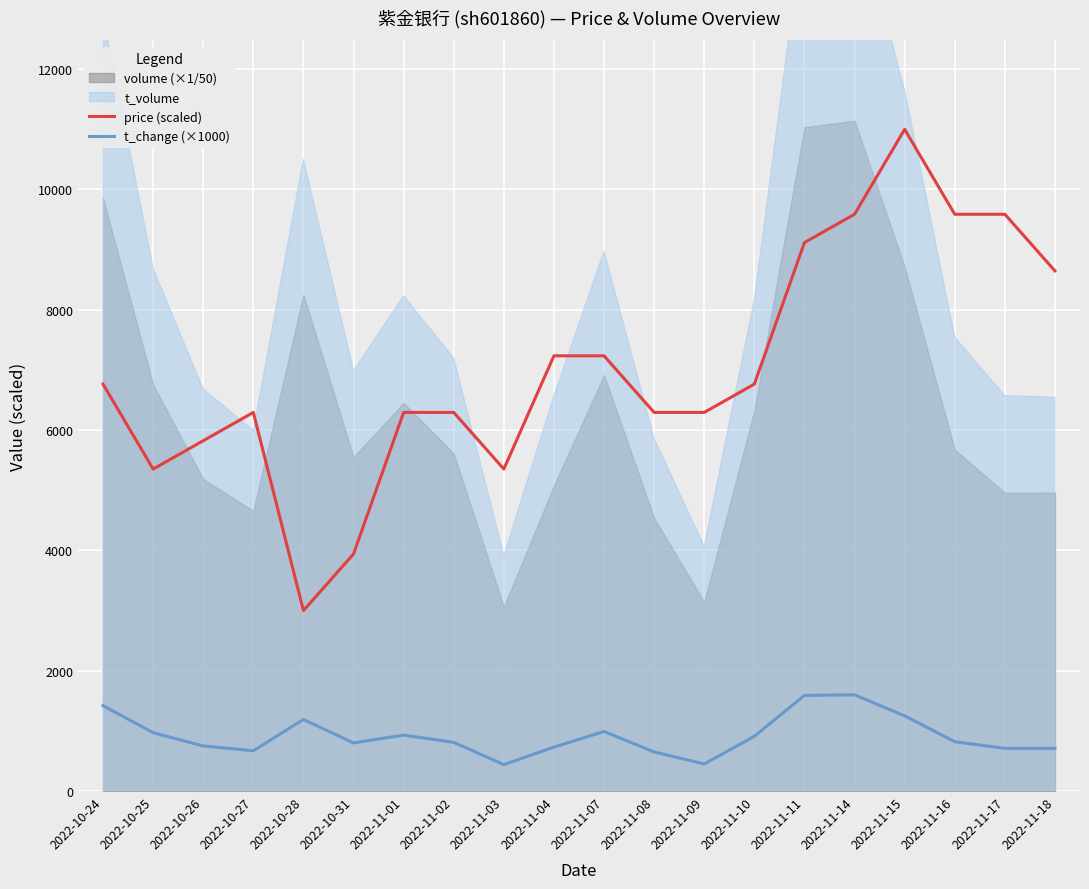

Reading left to right, transcribe all the data shown in this chart.

price (scaled): 2022-10-24=6764.7	2022-10-25=5352.9	2022-10-26=5823.5	2022-10-27=6294.1	2022-10-28=3000.0	2022-10-31=3941.2	2022-11-01=6294.1	2022-11-02=6294.1	2022-11-03=5352.9	2022-11-04=7235.3	2022-11-07=7235.3	2022-11-08=6294.1	2022-11-09=6294.1	2022-11-10=6764.7	2022-11-11=9117.6	2022-11-14=9588.2	2022-11-15=11000.0	2022-11-16=9588.2	2022-11-17=9588.2	2022-11-18=8647.1
t_change (×1000): 2022-10-24=1420.0	2022-10-25=970.0	2022-10-26=750.0	2022-10-27=670.0	2022-10-28=1190.0	2022-10-31=800.0	2022-11-01=930.0	2022-11-02=810.0	2022-11-03=440.0	2022-11-04=730.0	2022-11-07=990.0	2022-11-08=650.0	2022-11-09=450.0	2022-11-10=910.0	2022-11-11=1590.0	2022-11-14=1600.0	2022-11-15=1250.0	2022-11-16=820.0	2022-11-17=710.0	2022-11-18=710.0